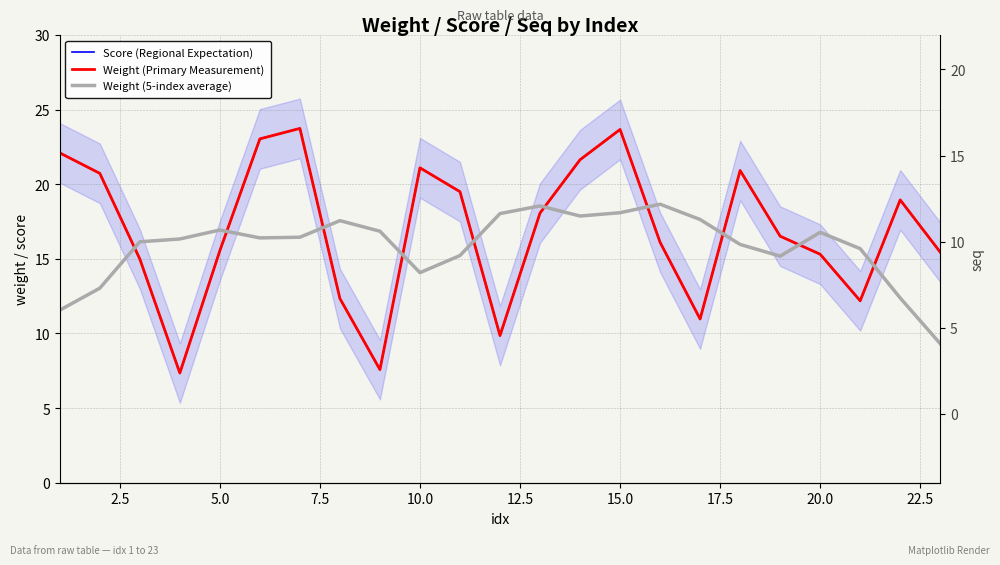

How many data points in Weight (Primary Measurement) are above 16?

13